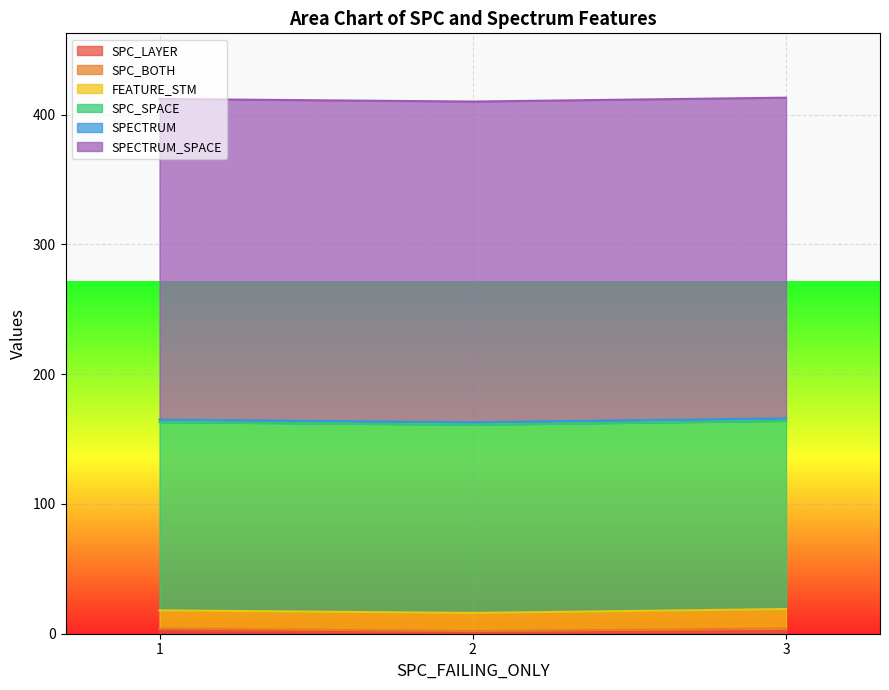

Is the value of FEATURE_STM at 3 greater than the value of SPC_LAYER at 2?

Yes